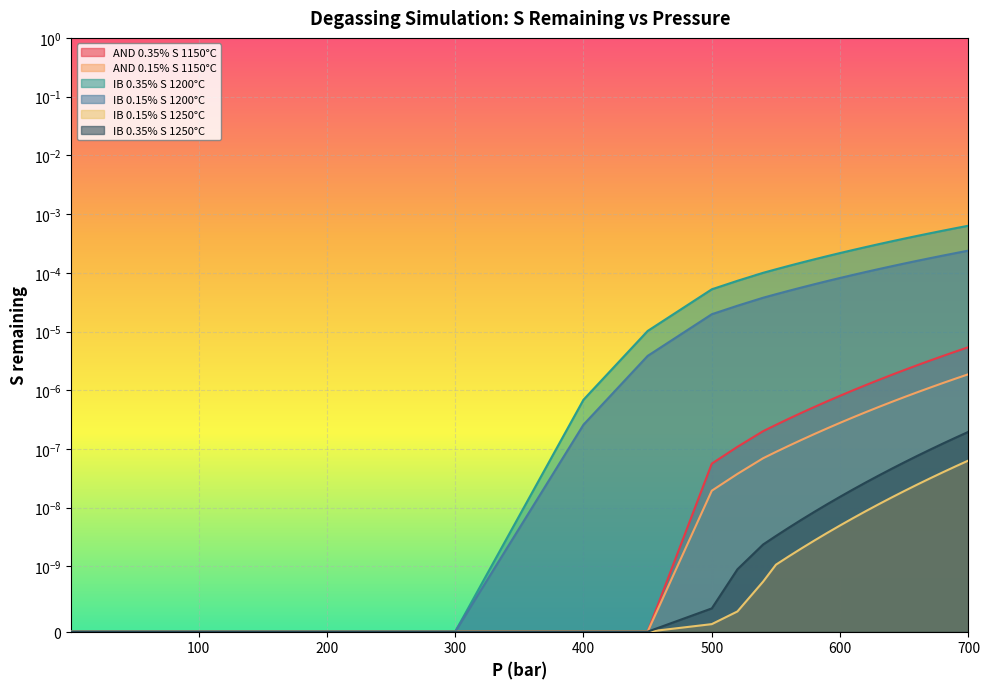

At which category is the sum across all series the highest?

700